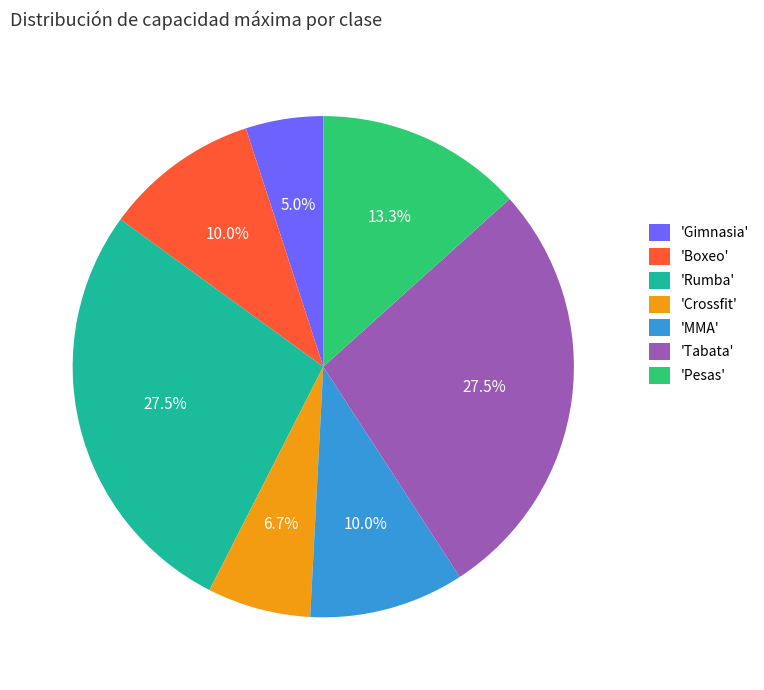

Which category has the smallest portion of the pie?

'Gimnasia'